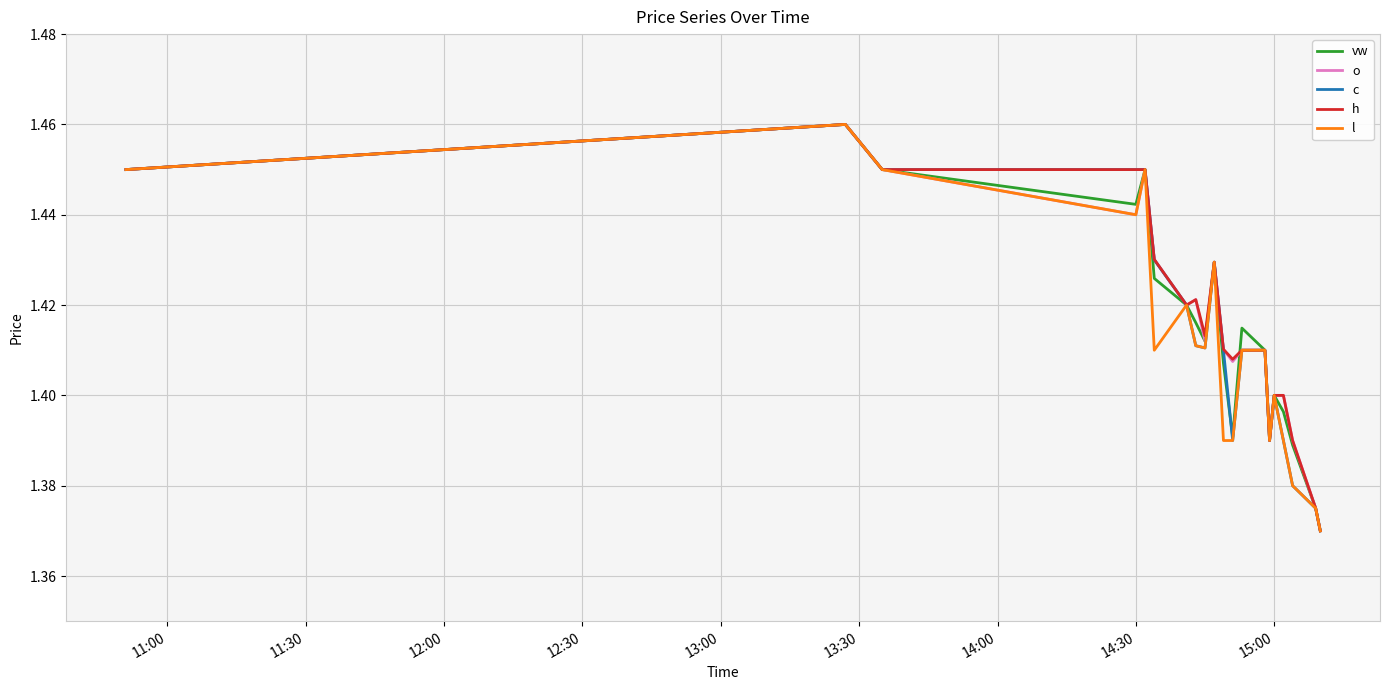

What is the value of the o point at the 7th from the left?

1.4